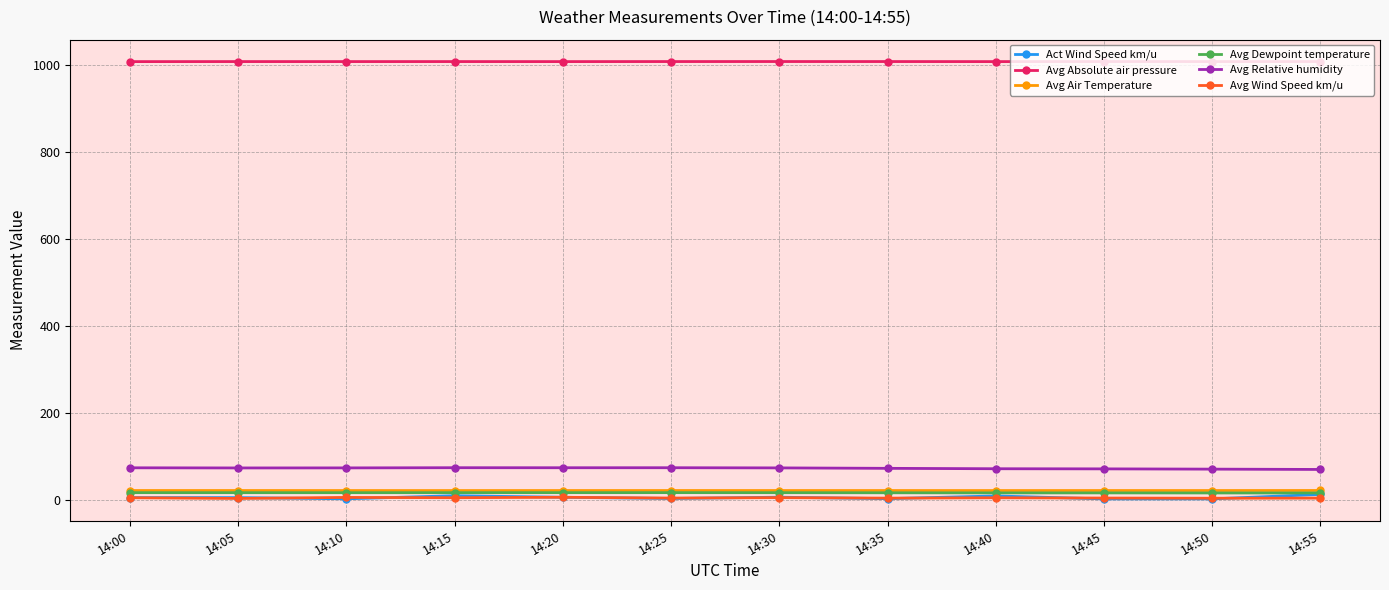

What is the value of the Avg Absolute air pressure point at the 5th from the left?

1008.4